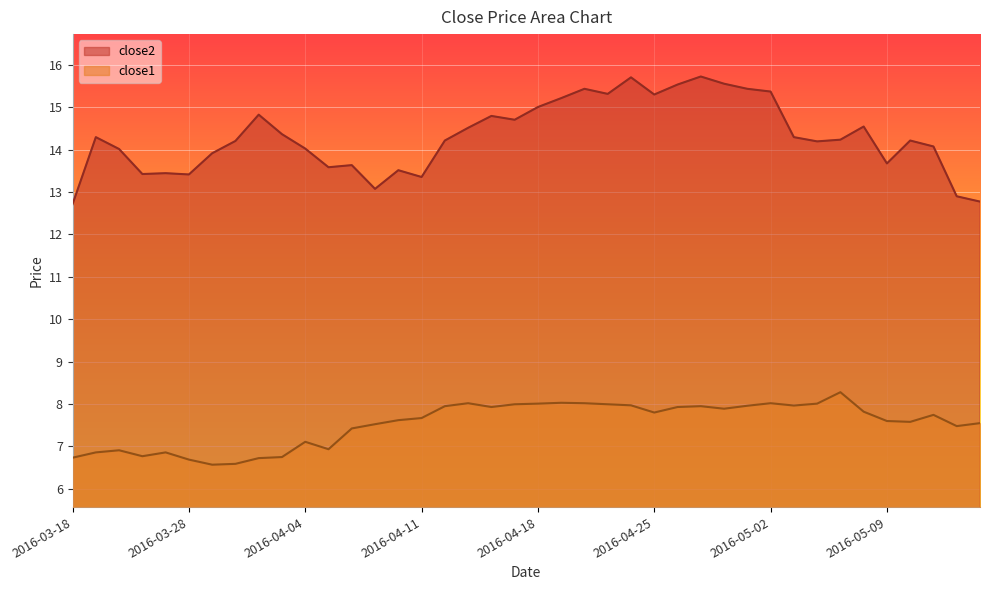

At how many categories does at least one series exceed 11?

40